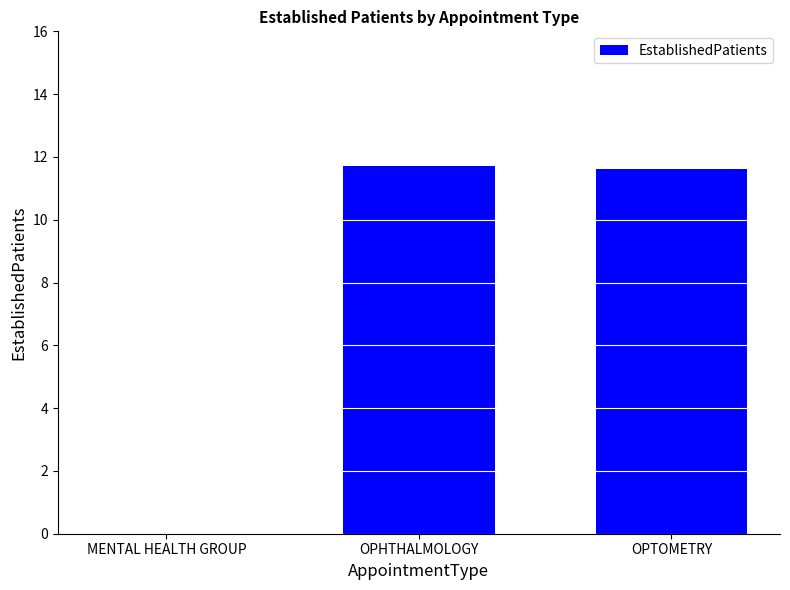

Reading left to right, extract all data points from this chart.

MENTAL HEALTH GROUP=0.0	OPHTHALMOLOGY=11.7	OPTOMETRY=11.6